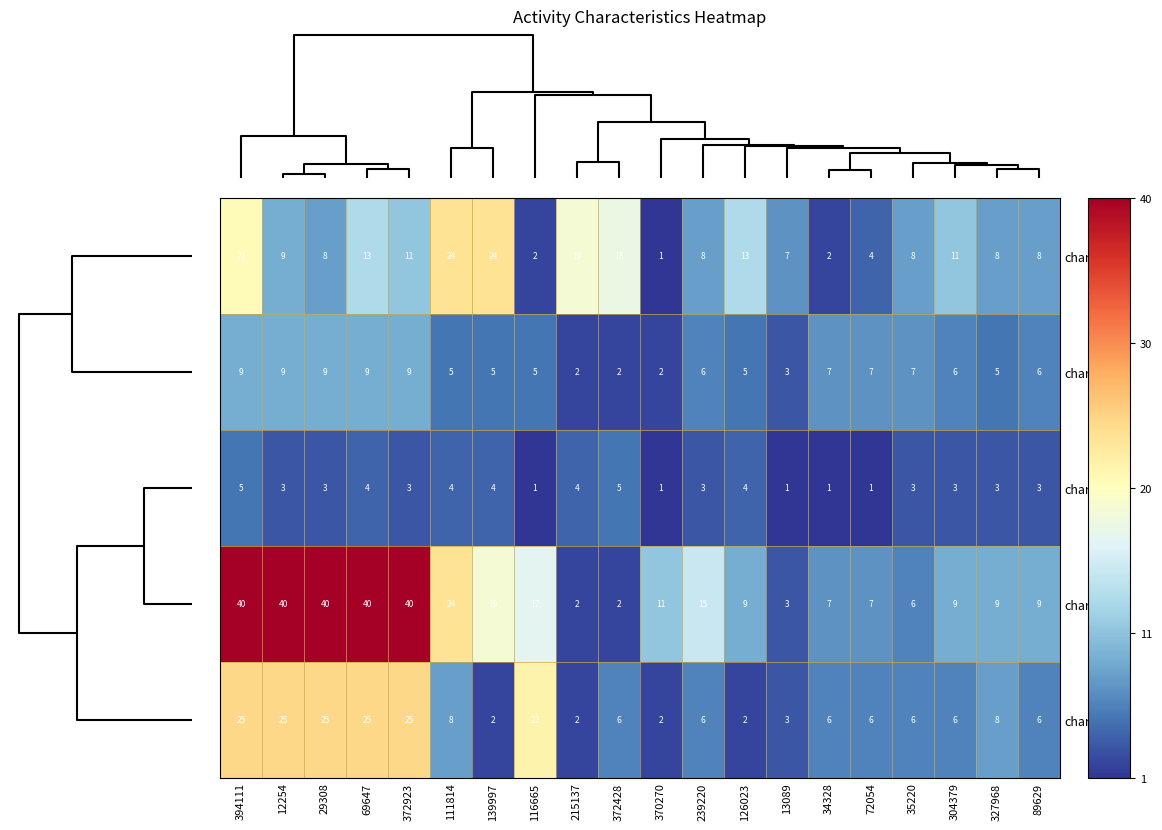

At which category is the sum across all series the highest?

394111